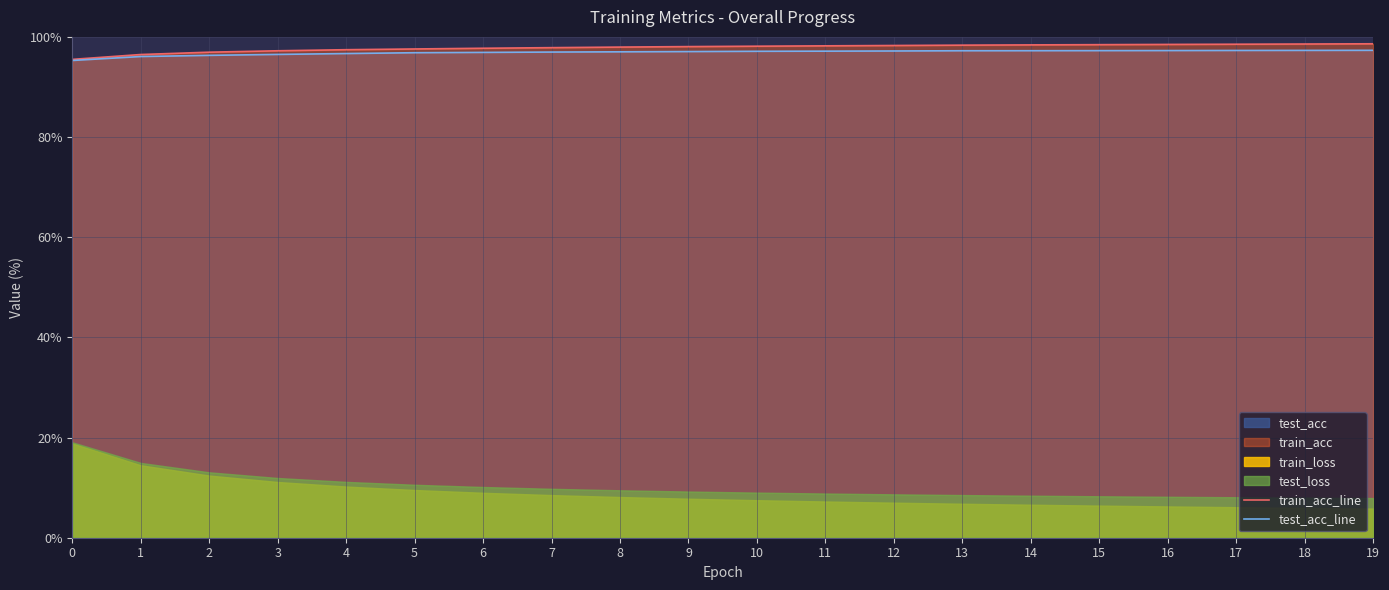

Where does the train_acc_line series first go above 98?

9